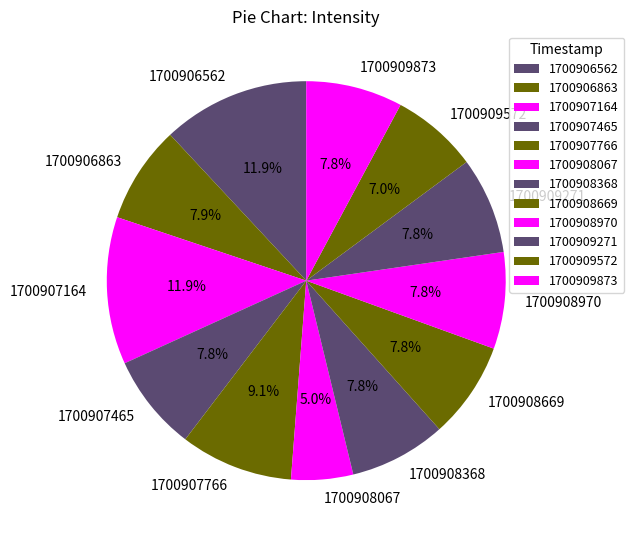

Which has a higher value, 1700907766 or 1700907465?

1700907766